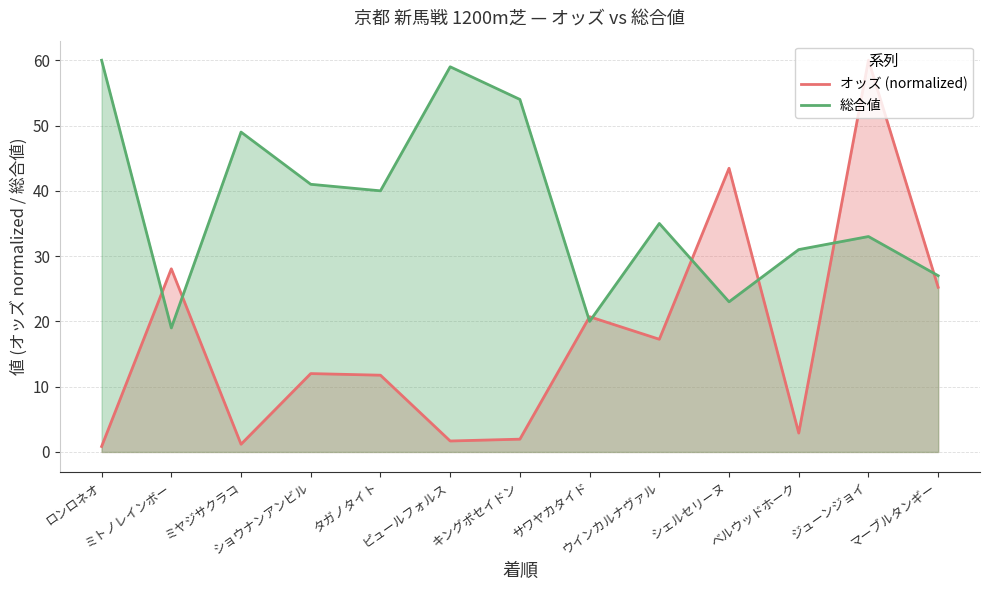

At which category is the sum across all series the highest?

ジューンジョイ